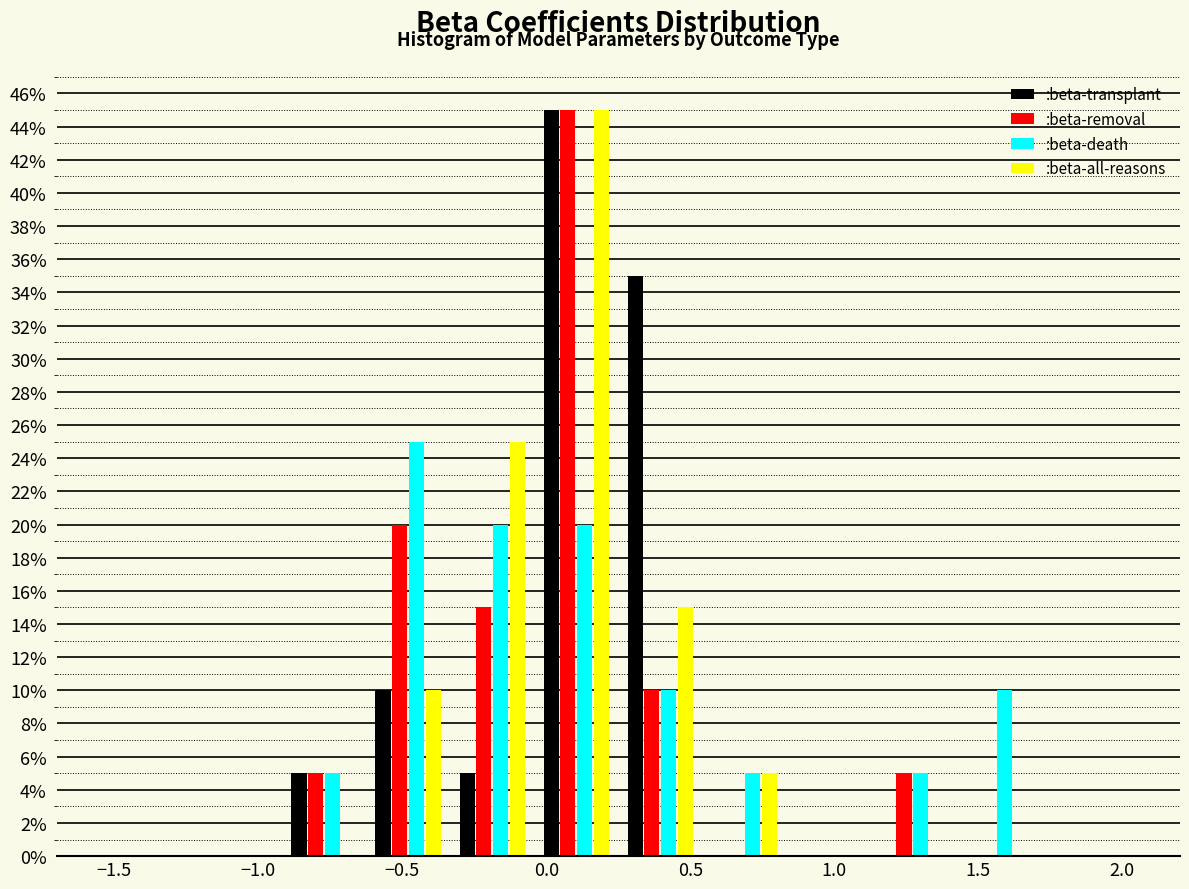

Reading left to right, transcribe this chart: for each range on the x-axis, give the height of each series' bar. Neither the bar edges nor the heights are printed on the chart, so give them approximately, as read against the axes.

-1.50 to -1.20: :beta-transplant=0	:beta-removal=0	:beta-death=0	:beta-all-reasons=0
-1.20 to -0.90: :beta-transplant=0	:beta-removal=0	:beta-death=0	:beta-all-reasons=0
-0.90 to -0.60: :beta-transplant=5	:beta-removal=5	:beta-death=5	:beta-all-reasons=0
-0.60 to -0.35: :beta-transplant=10	:beta-removal=20	:beta-death=25	:beta-all-reasons=10
-0.35 to -0.05: :beta-transplant=5	:beta-removal=15	:beta-death=20	:beta-all-reasons=25
-0.05 to 0.25: :beta-transplant=45	:beta-removal=45	:beta-death=20	:beta-all-reasons=45
0.25 to 0.55: :beta-transplant=35	:beta-removal=10	:beta-death=10	:beta-all-reasons=15
0.55 to 0.85: :beta-transplant=0	:beta-removal=0	:beta-death=5	:beta-all-reasons=5
0.85 to 1.15: :beta-transplant=0	:beta-removal=0	:beta-death=0	:beta-all-reasons=0
1.15 to 1.40: :beta-transplant=0	:beta-removal=5	:beta-death=5	:beta-all-reasons=0
1.40 to 1.70: :beta-transplant=0	:beta-removal=0	:beta-death=10	:beta-all-reasons=0
1.70 to 2.00: :beta-transplant=0	:beta-removal=0	:beta-death=0	:beta-all-reasons=0